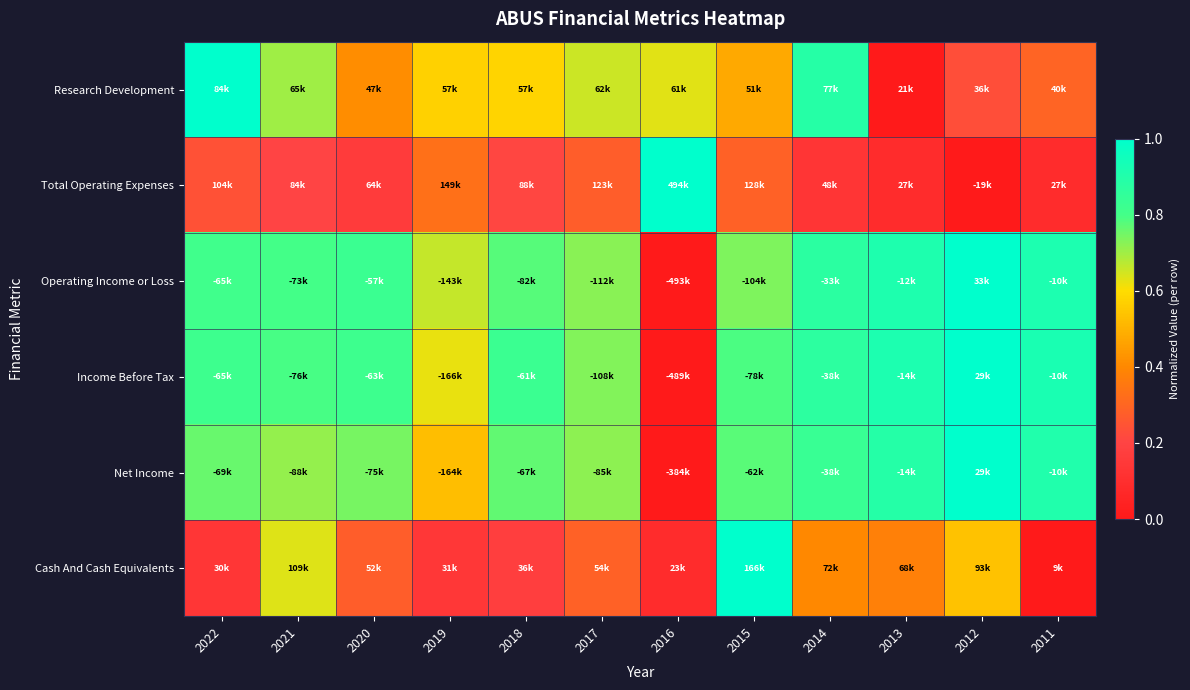

At how many categories does at least one series exceed 0?

12